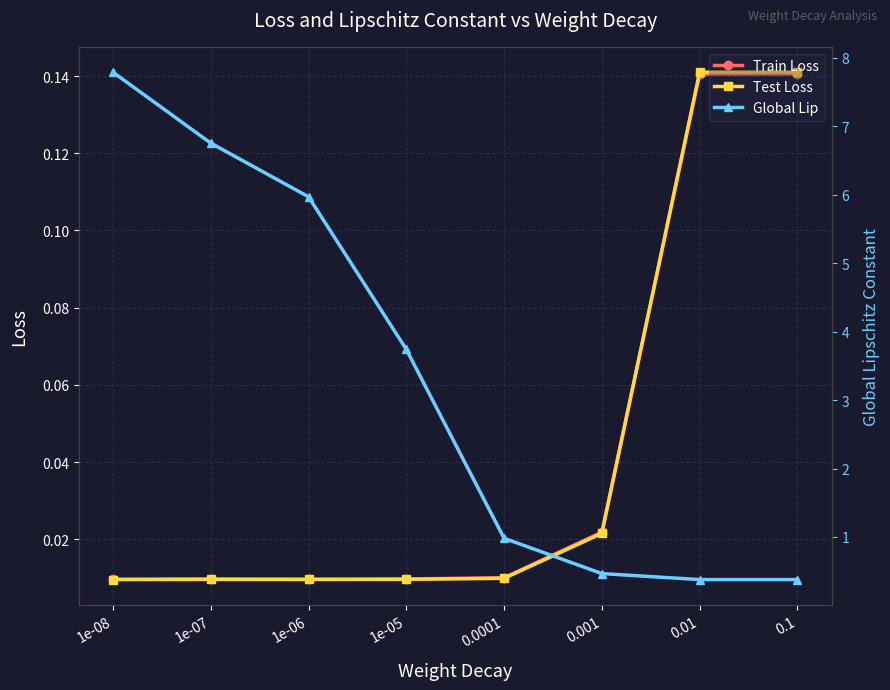

True or false: Train Loss and Global Lip intersect in this chart.

False